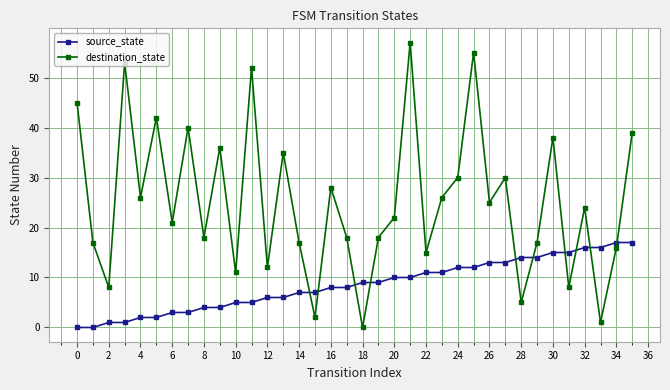

Which series ends up on top after the final intersection of source_state and destination_state?

destination_state